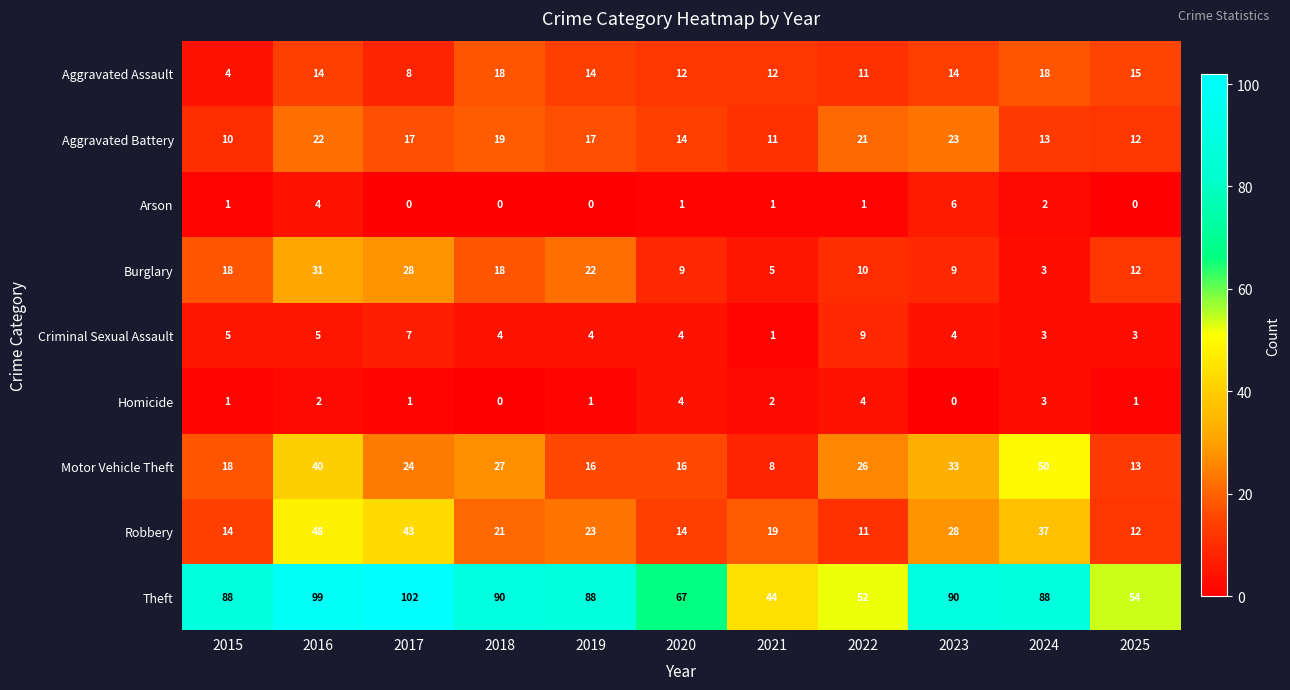

What is the spread (max minus min) of values at 2016?

97